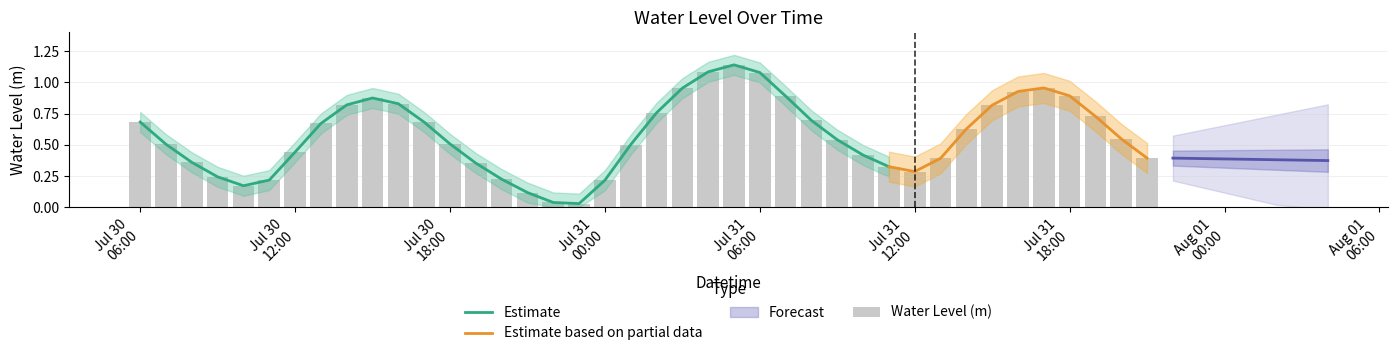

What is the change in value from 2024-07-30 11:00:00 to 2024-07-30 15:00:00?

+0.7